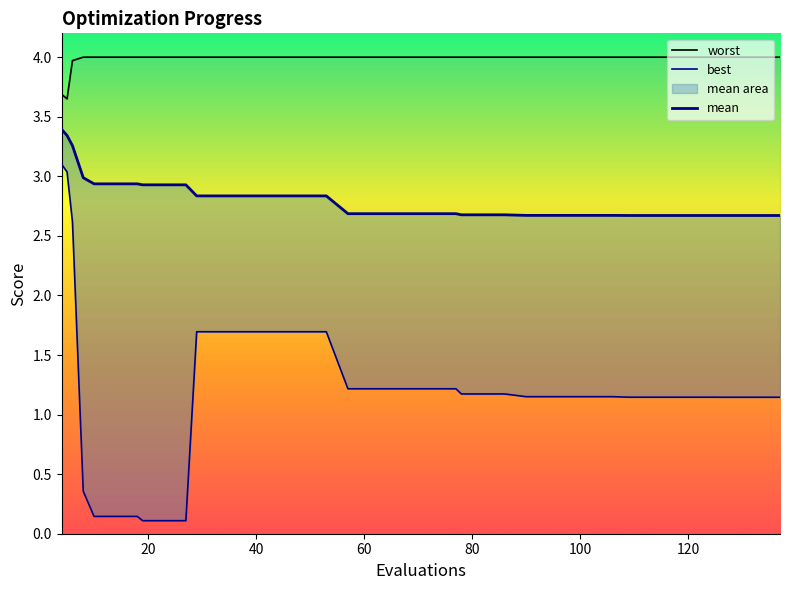

How many data points does each series have?

40